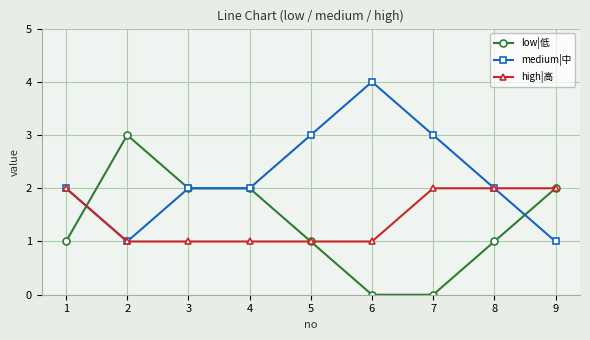

The value of low|低 at 2 is 3. True or false?

True